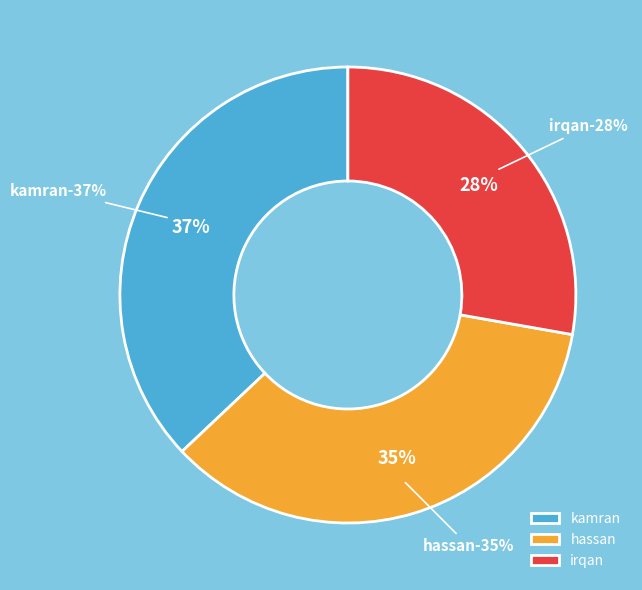

To the nearest percent, what is the average slice percentage?

33%